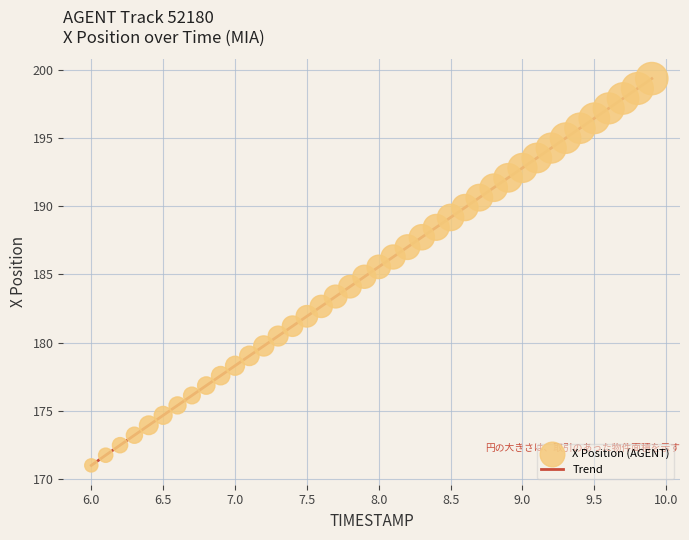

What is the maximum value shown in the chart?

199.4